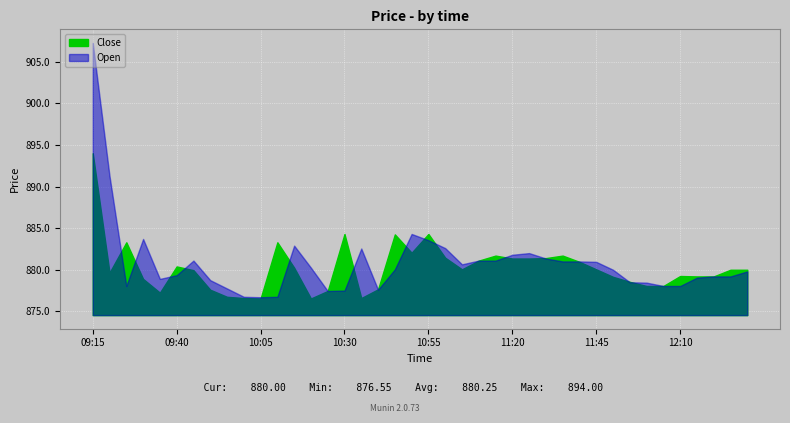

At how many categories does at least one series exceed 877?

38